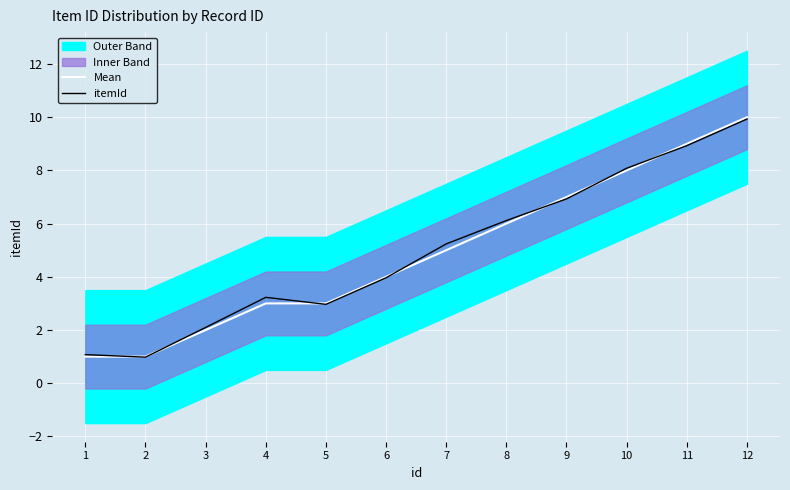

True or false: Mean has more than 0 interior local peaks.

False